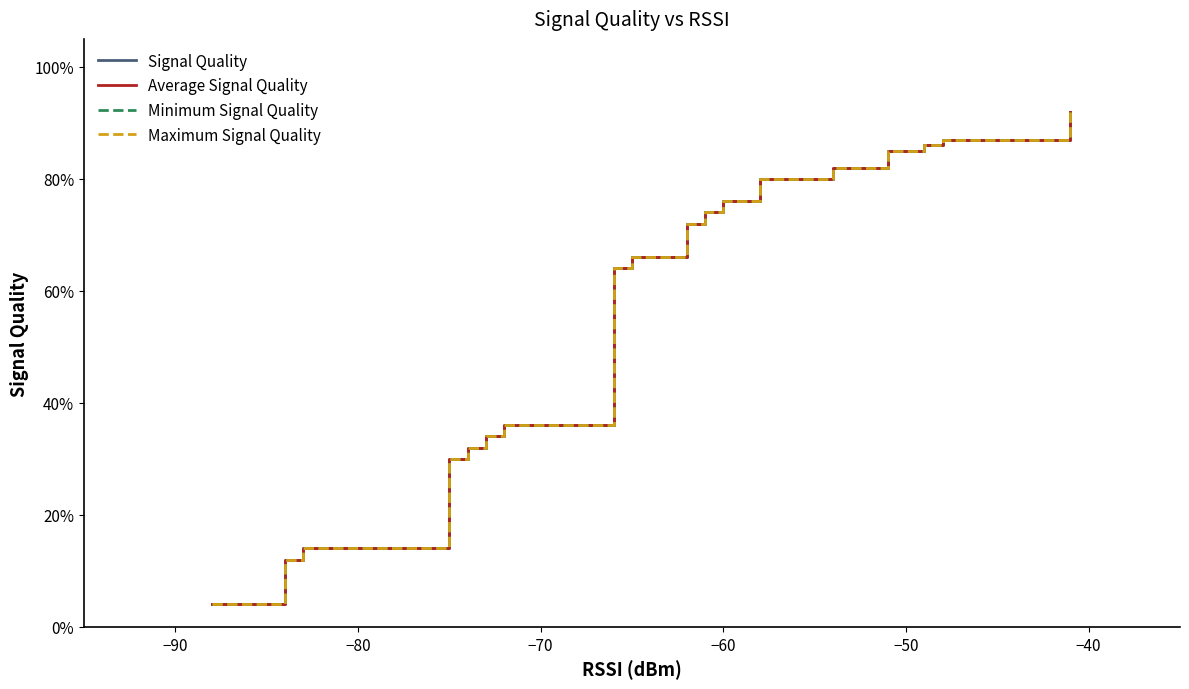

Is the value of Average Signal Quality at 15 greater than the value of Signal Quality at −40?

Yes